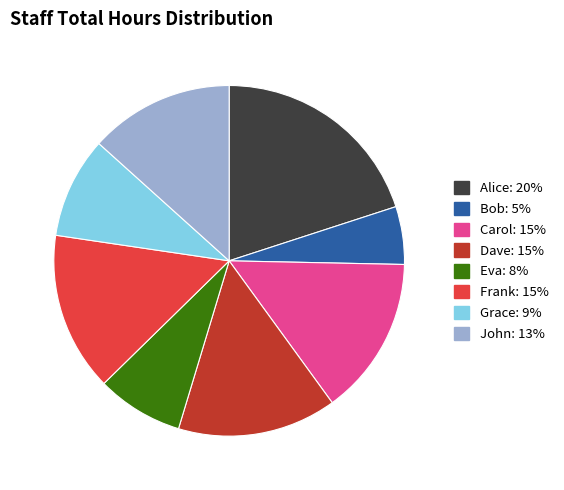

How many segments does this pie chart have?

8